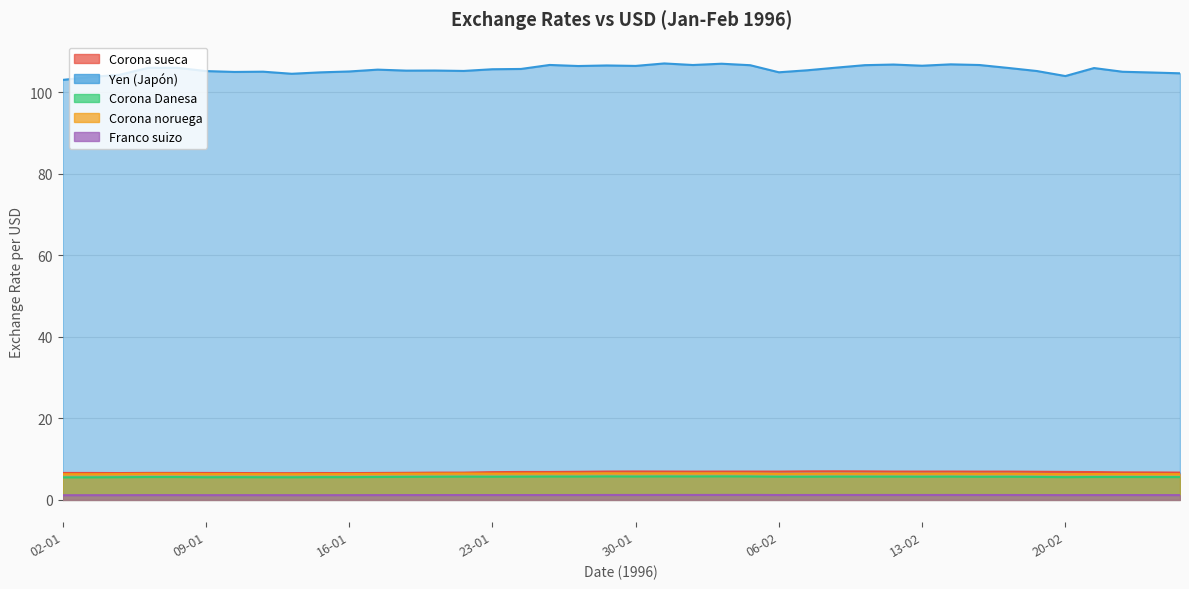

Rank the series by their maximum value, from lowest to highest.

Franco suizo, Corona Danesa, Corona noruega, Corona sueca, Yen (Japón)